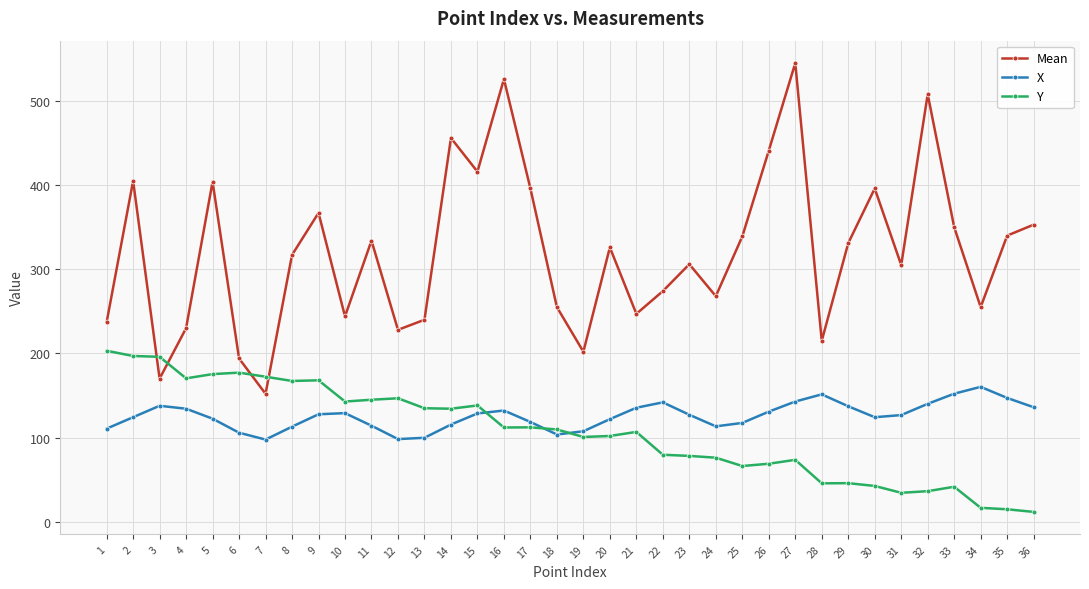

What are all the series names shown in the legend?

Mean, X, Y